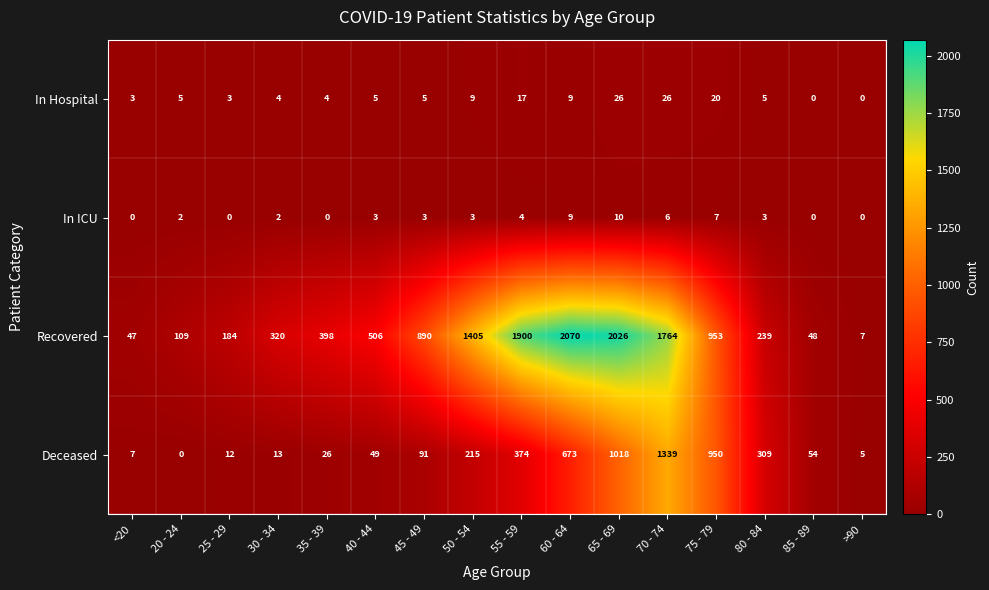

What is the total value across all series at 30 - 34?

339